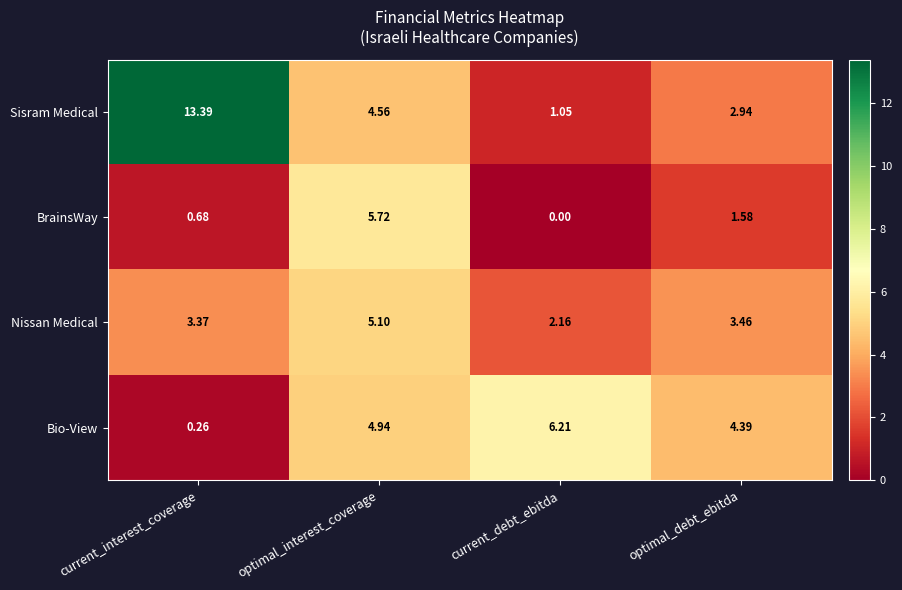

Which series has the widest spread of values?

Sisram Medical